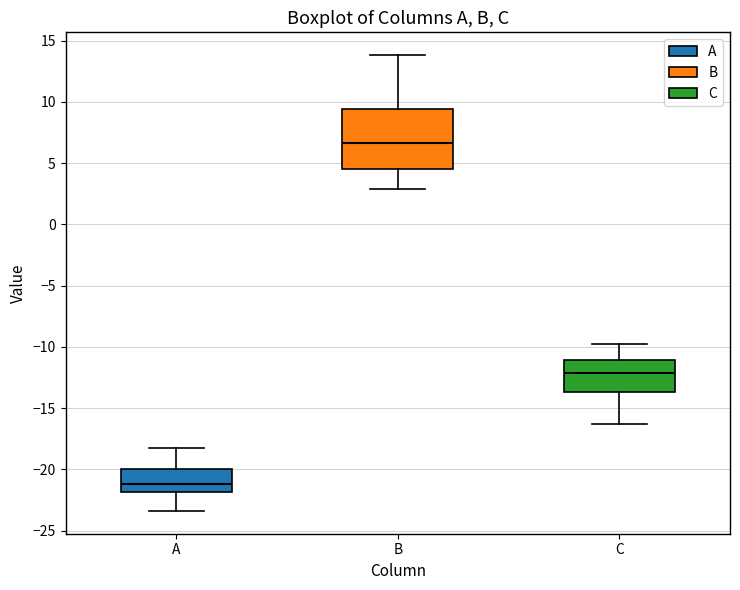

Which box has the highest median line?

B